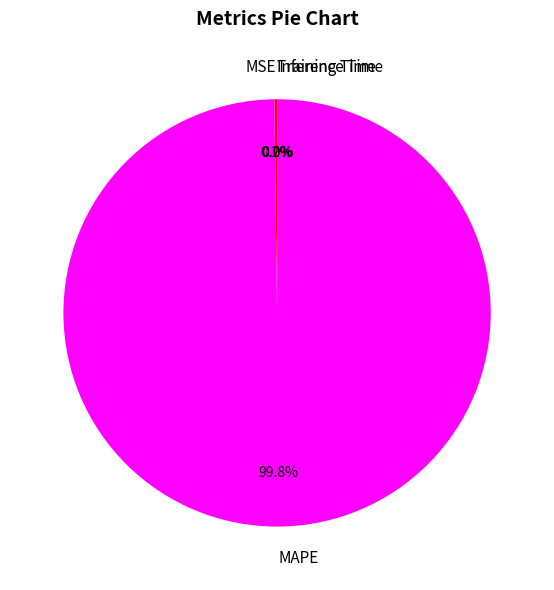

Does any single category account for the majority?

Yes